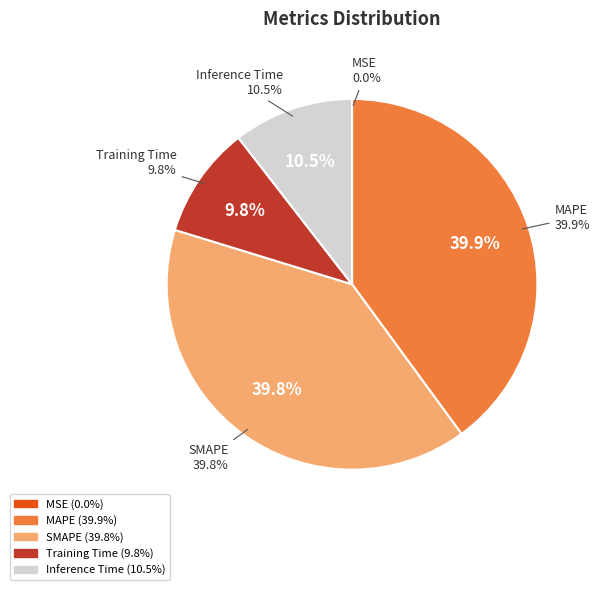

True or false: MSE accounts for 0% of the total.

True